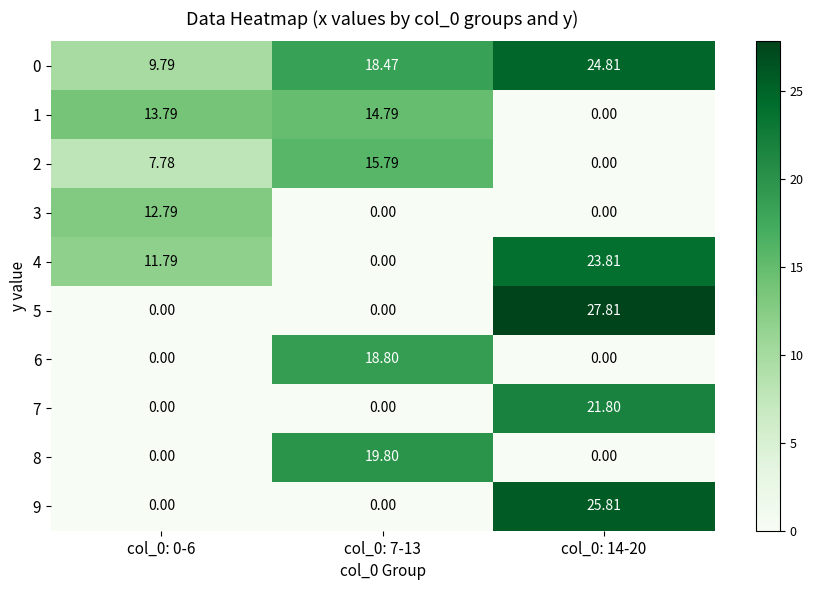

Is the value of 0 at col_0: 7-13 greater than the value of 1 at col_0: 14-20?

Yes